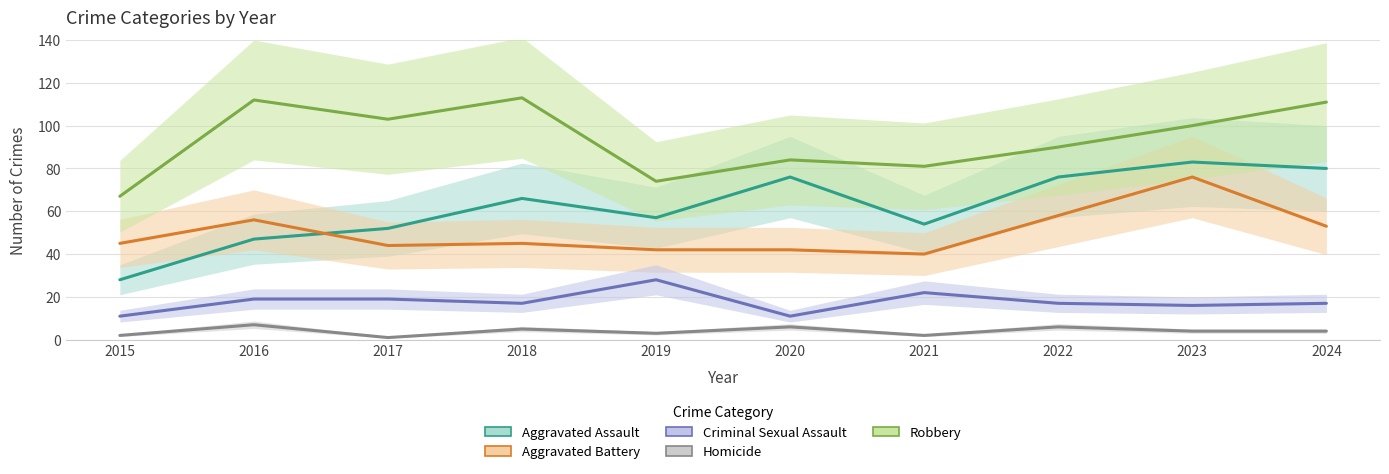

How many values in the Aggravated Battery series are below 45?

4